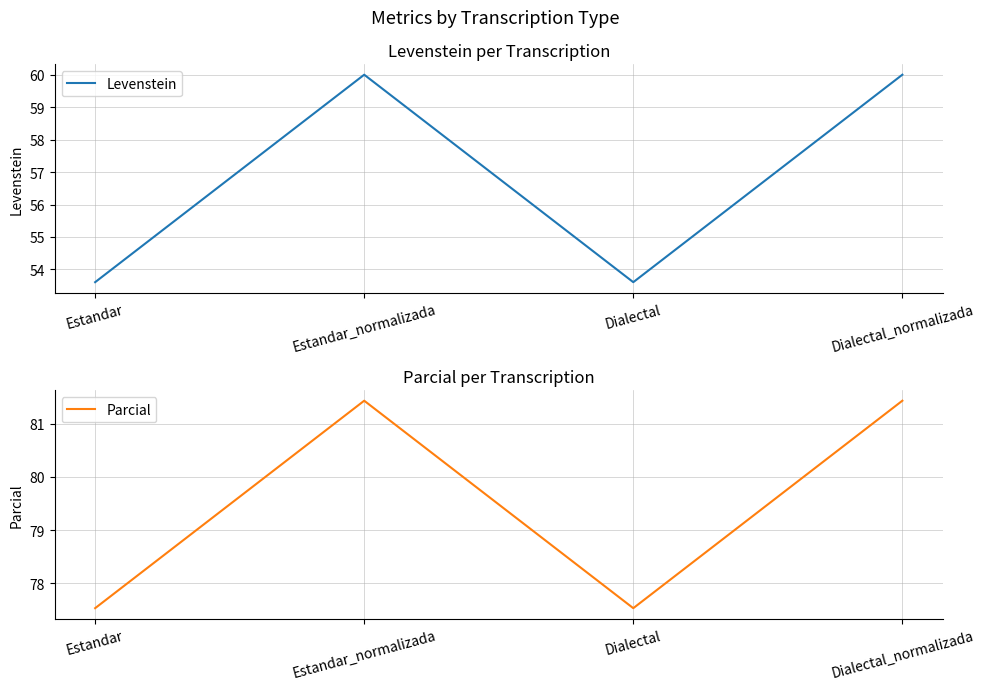

What is the sum of the Levenstein values at Estandar and Estandar_normalizada?

113.6